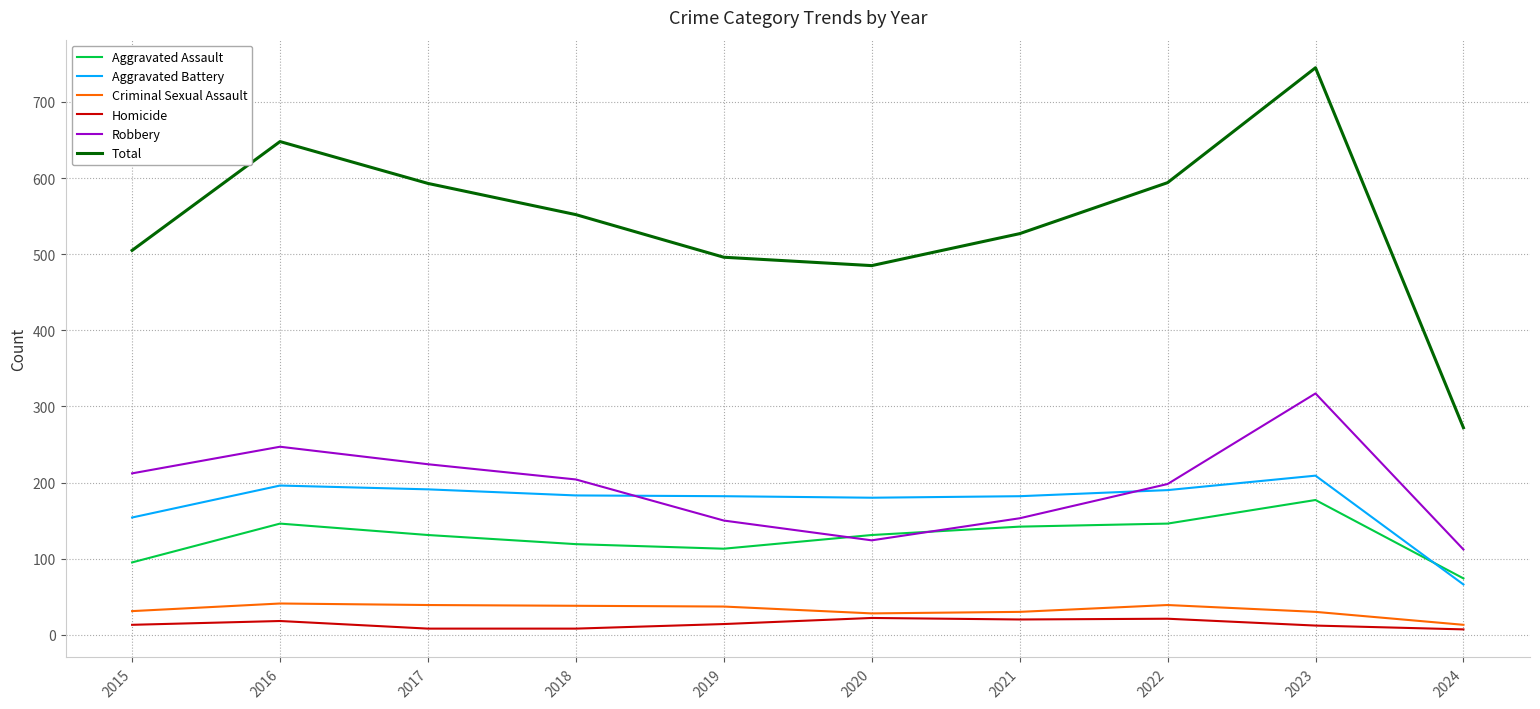

Where does the Homicide series first go above 14?

2016